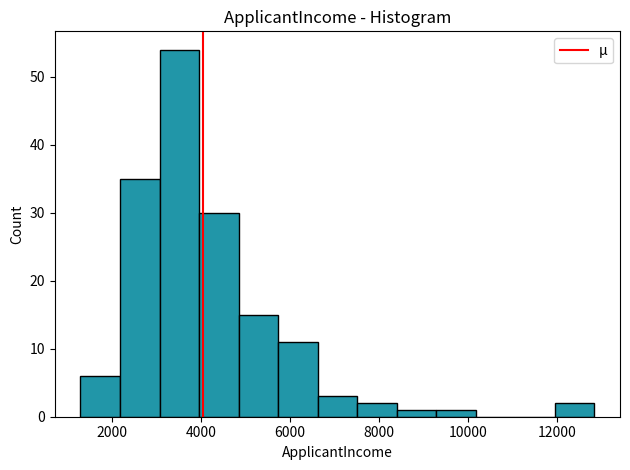

Reading left to right, transcribe this chart: for each bar, give the range it covers on the x-axis and its height. Neither the bar edges nor the heights are printed on the chart, so give them approximately, as read against the axes.

1200 to 2200: 6
2200 to 3000: 35
3000 to 4000: 54
4000 to 4800: 30
4800 to 5800: 15
5800 to 6600: 11
6600 to 7600: 3
7600 to 8400: 2
8400 to 9200: 1
9200 to 10200: 1
10200 to 11000: 0
11000 to 12000: 0
12000 to 12800: 2